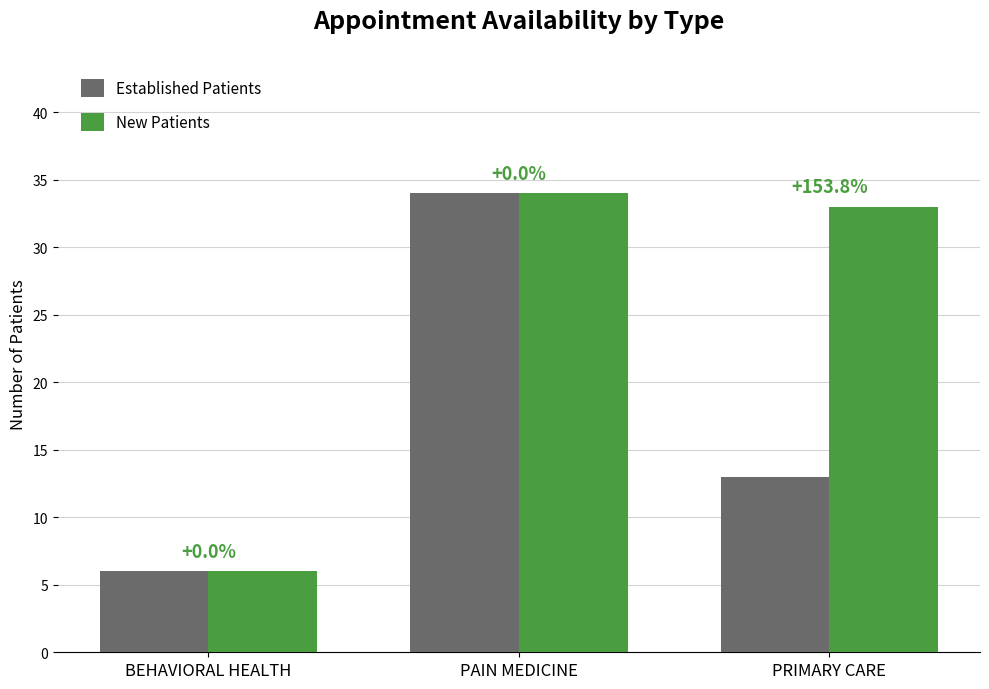

True or false: New Patients has a value of 33 at PRIMARY CARE.

True